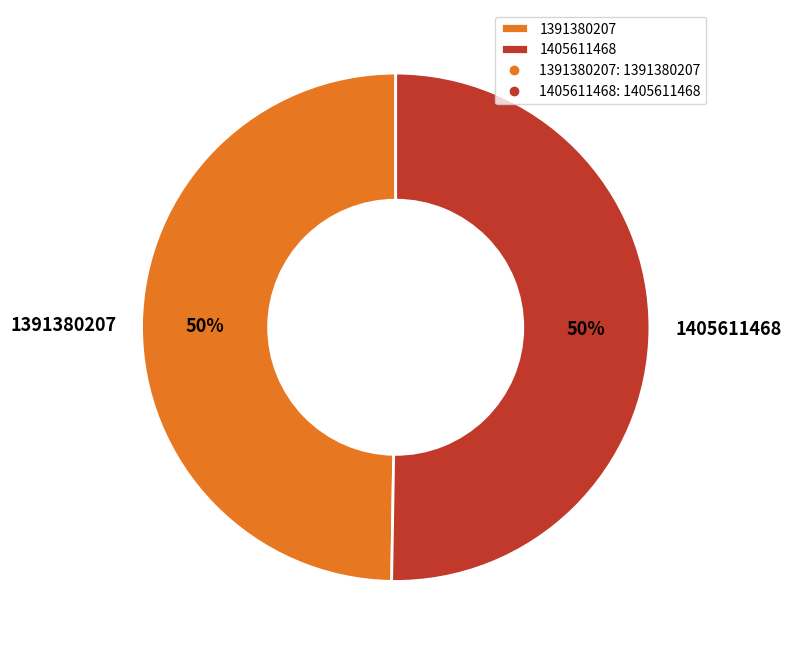

What is the smallest slice in the pie chart?

1391380207